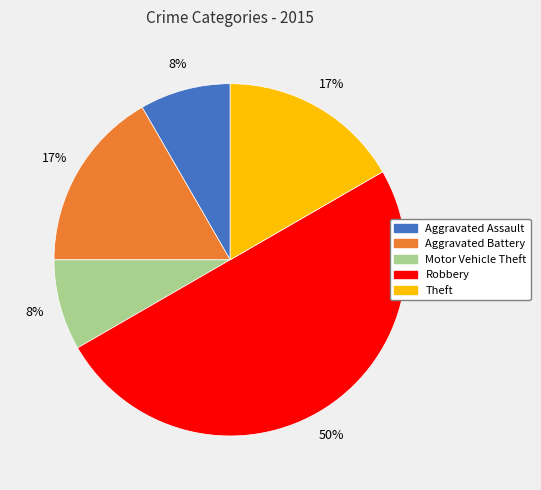

How many segments does this pie chart have?

5